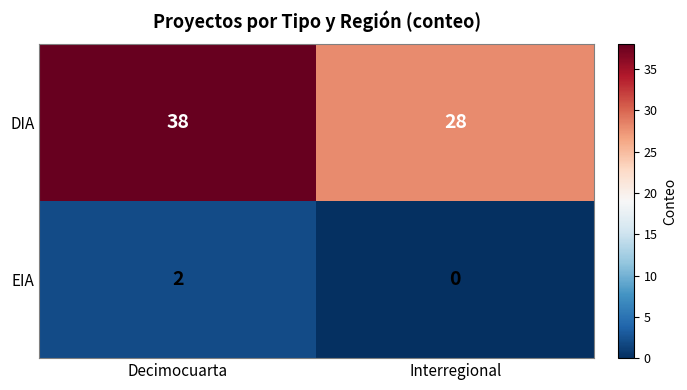

Reading left to right, extract all data points from this chart.

DIA: Decimocuarta=38	Interregional=28
EIA: Decimocuarta=2	Interregional=0